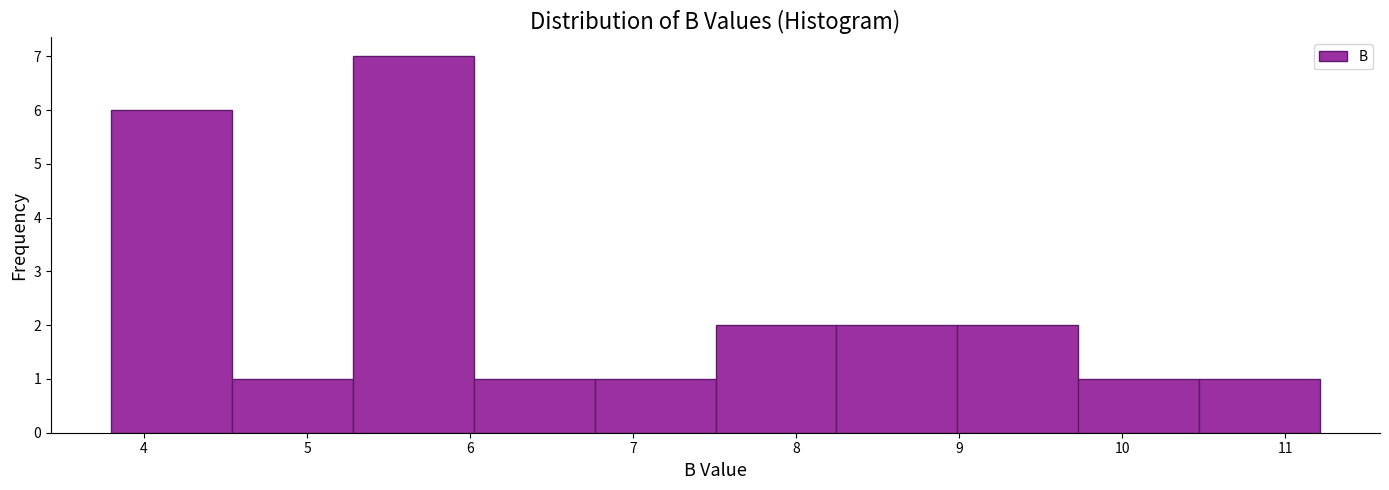

Reading left to right, list every bar in this chart as the range it spans on the x-axis followed by its height. Neither the bar edges nor the heights are printed on the chart, so give them approximately, as read against the axes.

3.8 to 4.5: 6
4.5 to 5.3: 1
5.3 to 6.0: 7
6.0 to 6.8: 1
6.8 to 7.5: 1
7.5 to 8.2: 2
8.2 to 9.0: 2
9.0 to 9.7: 2
9.7 to 10.5: 1
10.5 to 11.2: 1